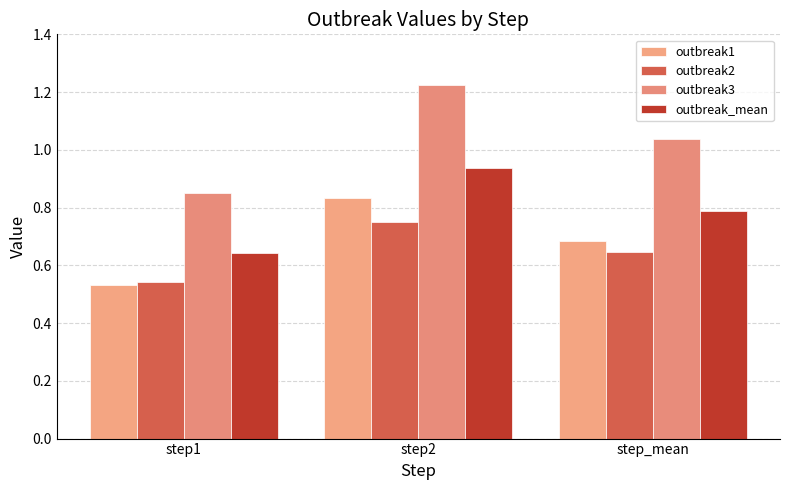

What is the difference between the maximum and minimum values in the outbreak_mean series?

0.3